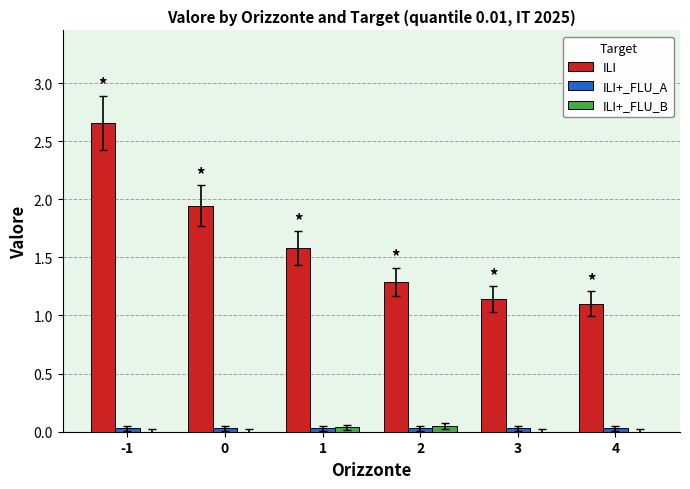

Is it true that ILI+_FLU_B equals 0.1 at 2?

True